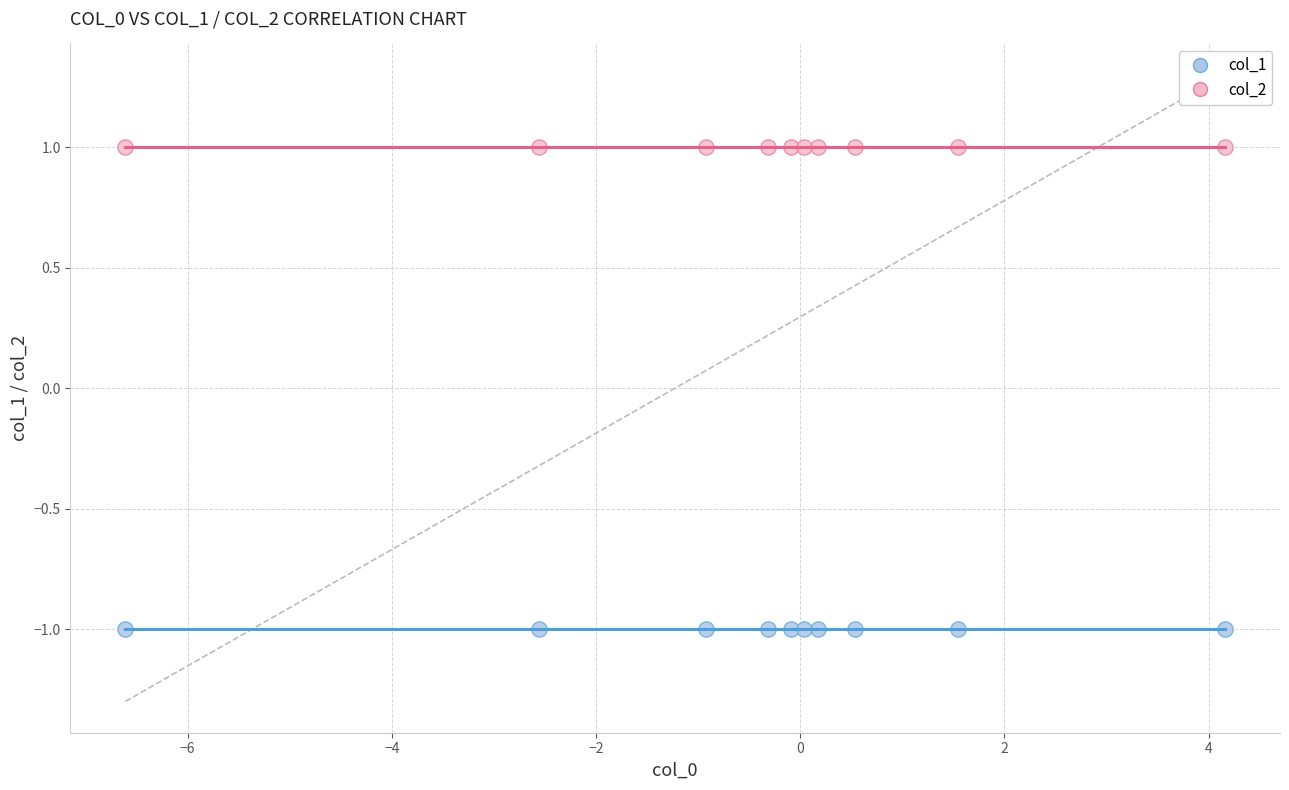

Which series reaches the minimum Y coordinate?

col_1